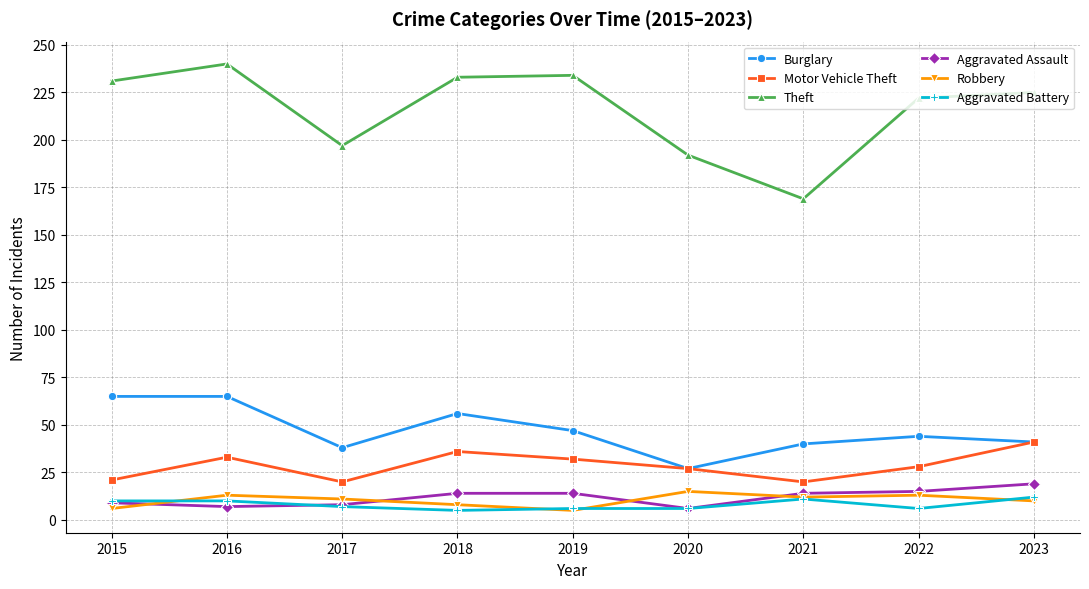

The value of Aggravated Assault at 2020 is 6. True or false?

True